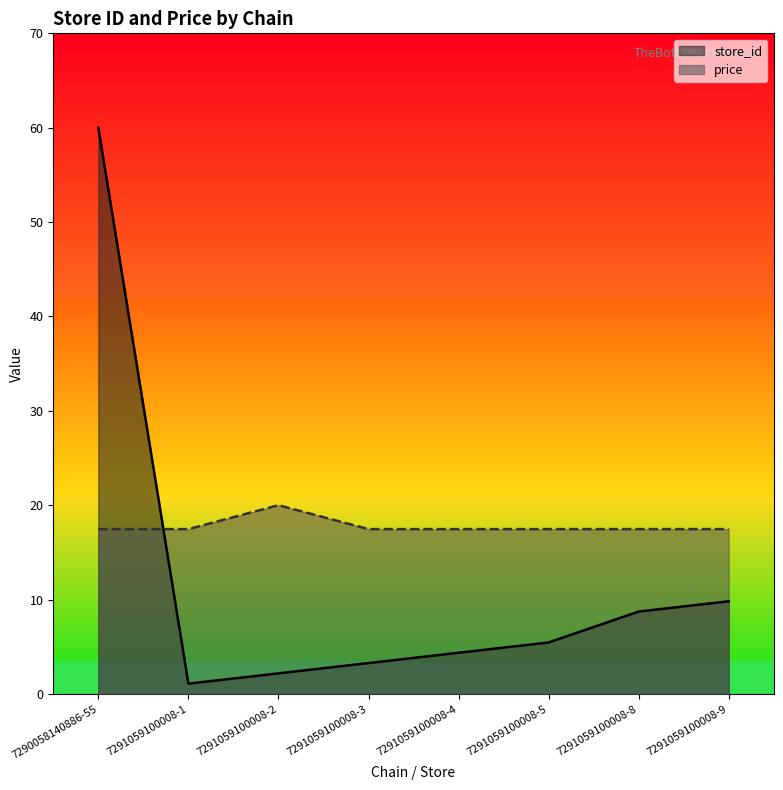

At which label is store_id closest to 30?

7291059100008-9